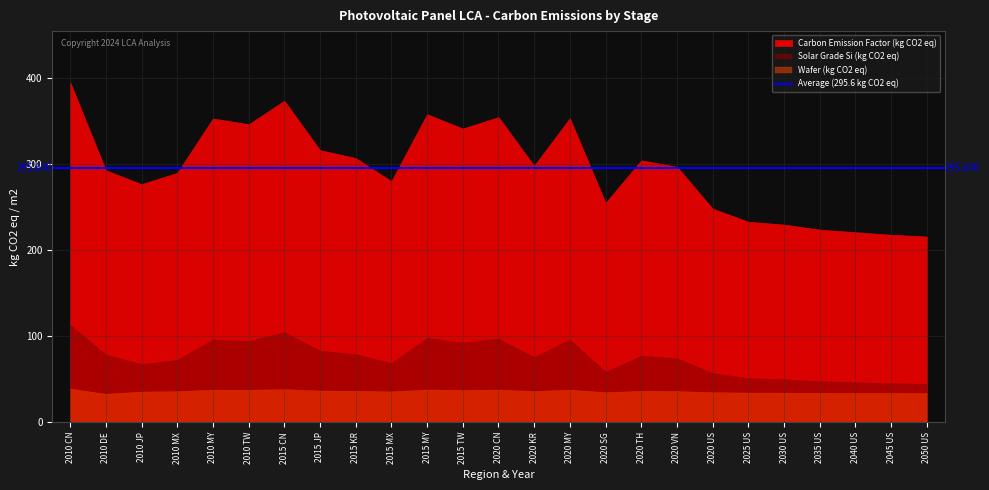

Where does the Solar Grade Si (kg CO2 eq) series first go above 75?

2010 CN